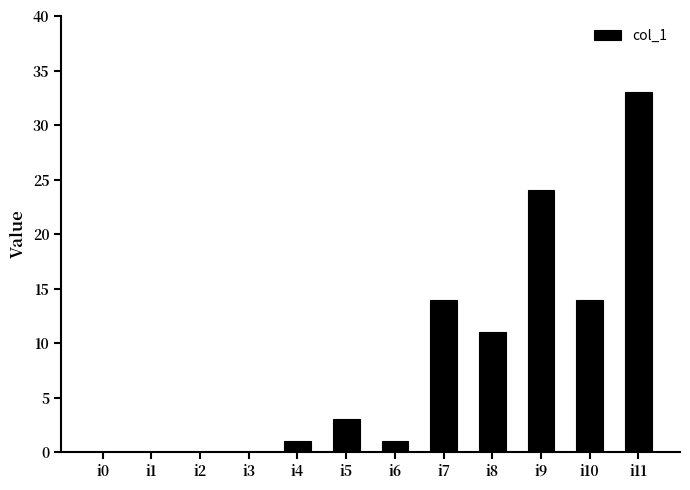

Which category has the highest value across all series?

i11